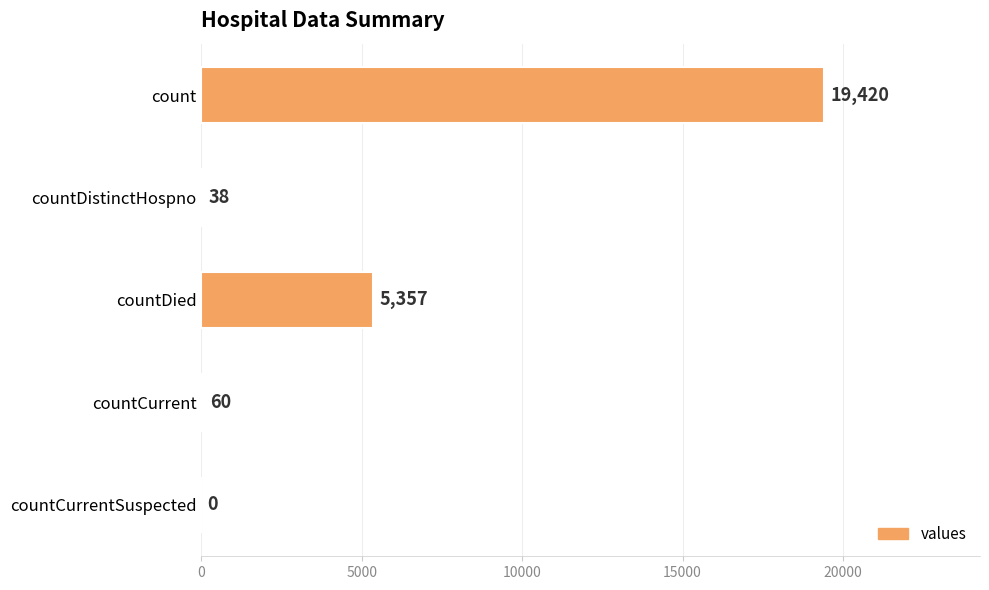

The value at countDistinctHospno is 38. True or false?

True